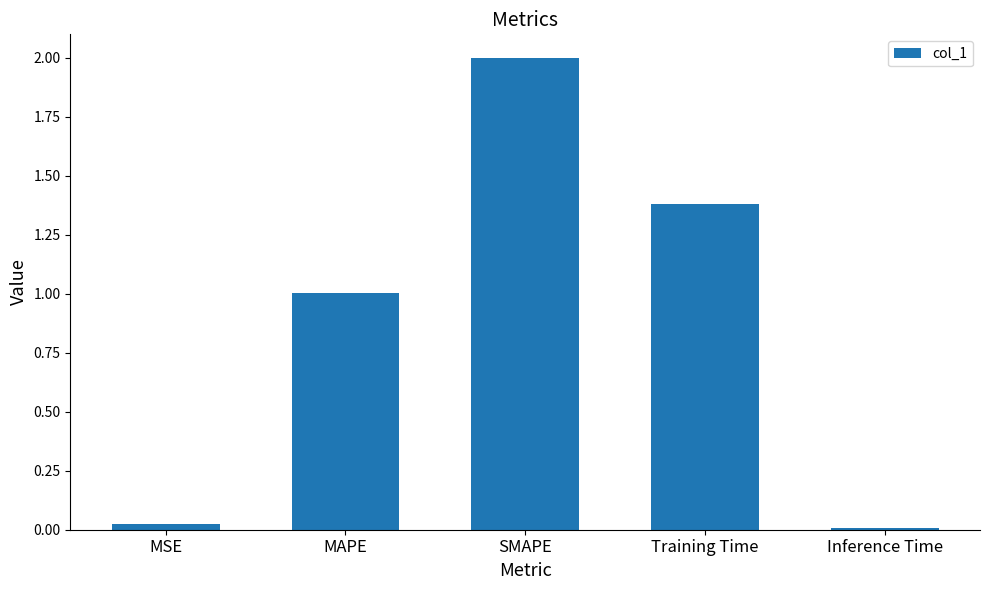

What position from the right is MAPE?

4